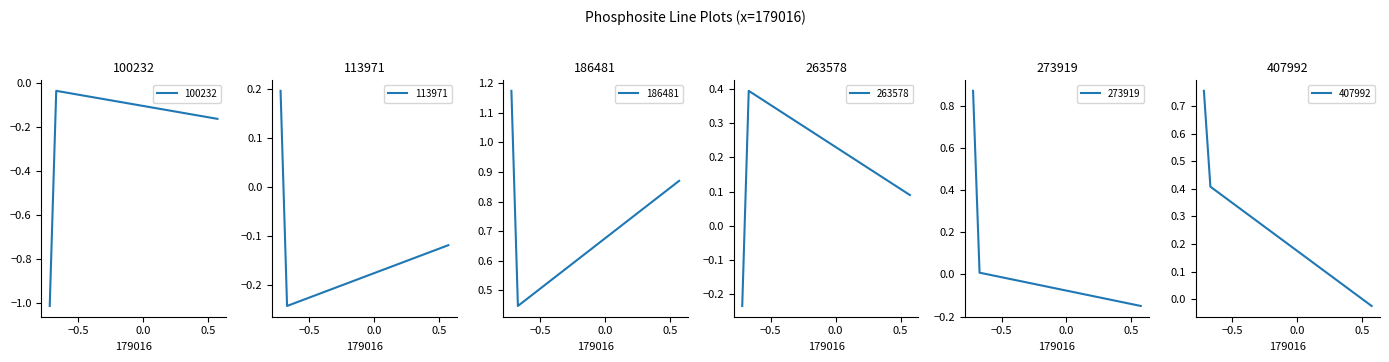

Count the number of data series in this chart.

6